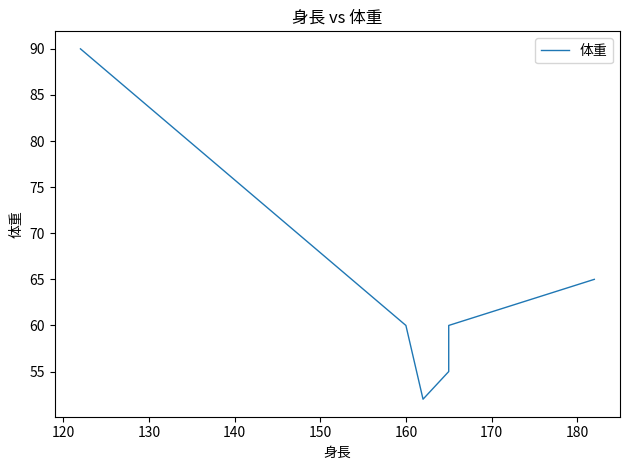

Count the number of values greater than 60.

2